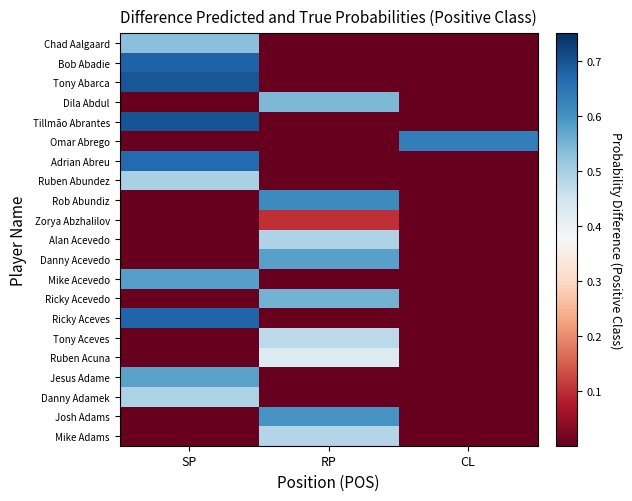

What is the maximum value shown in the chart?

0.7